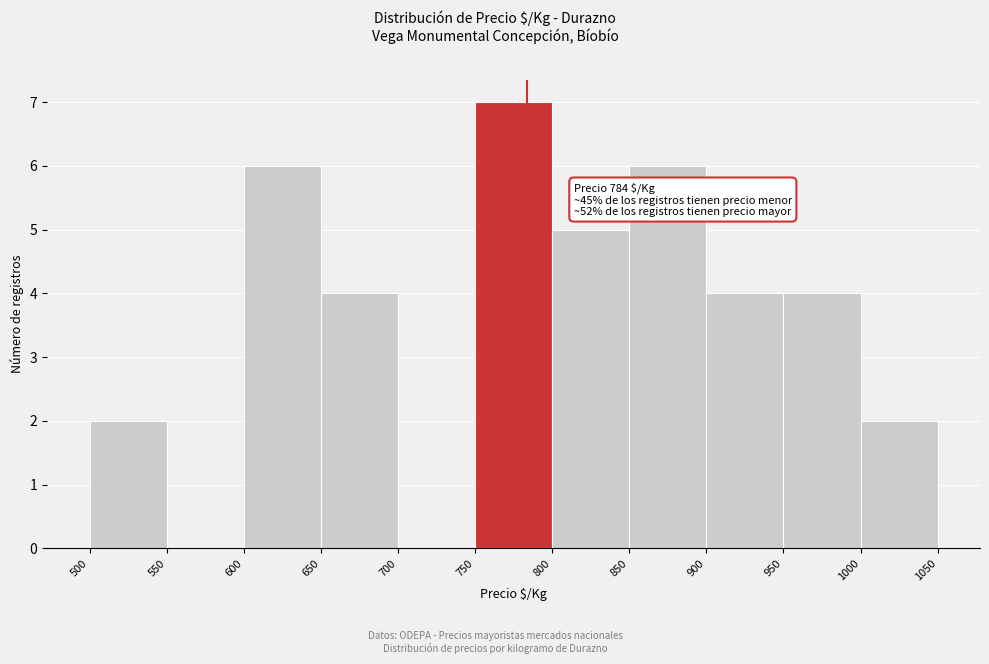

Over which range of the x-axis is the bar tallest?

750 to 800